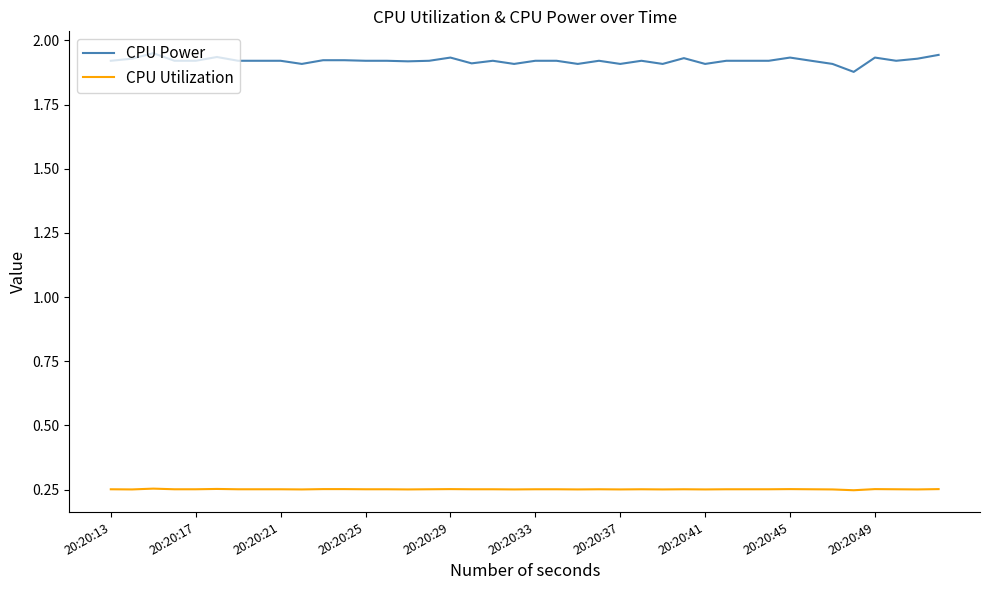

List the series in order of their peak value, lowest first.

CPU Utilization, CPU Power